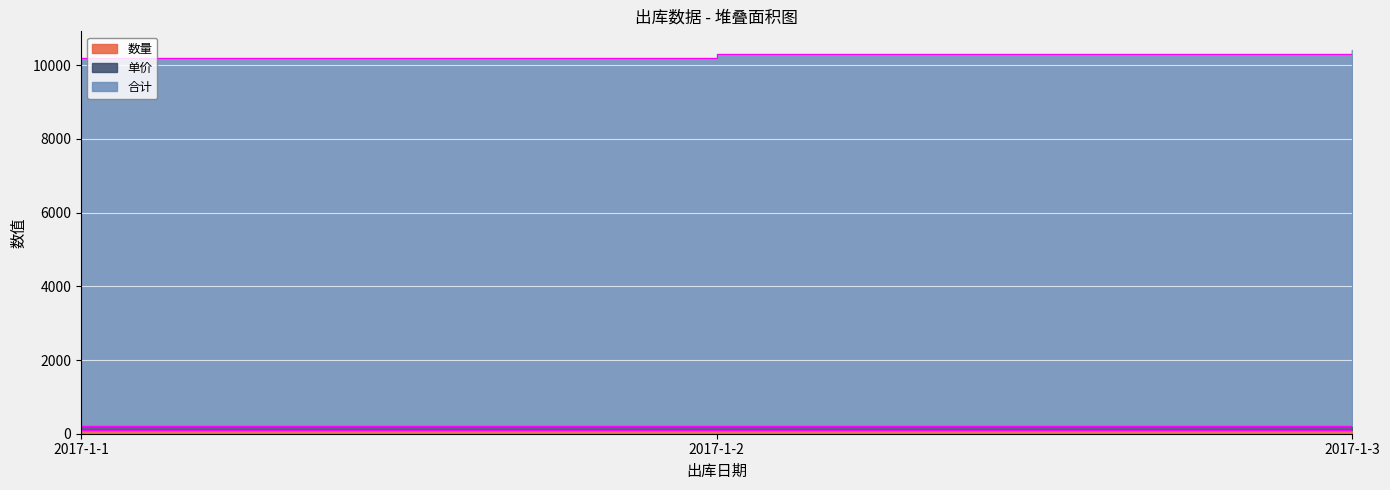

How many lines are shown in the chart?

2